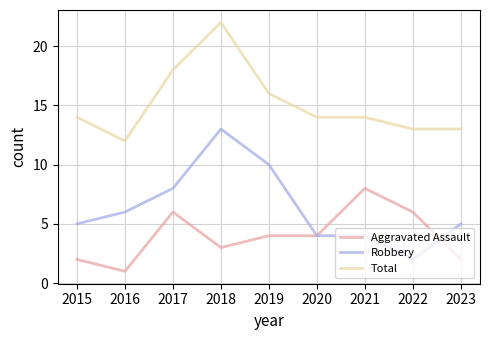

How many lines are shown in the chart?

3